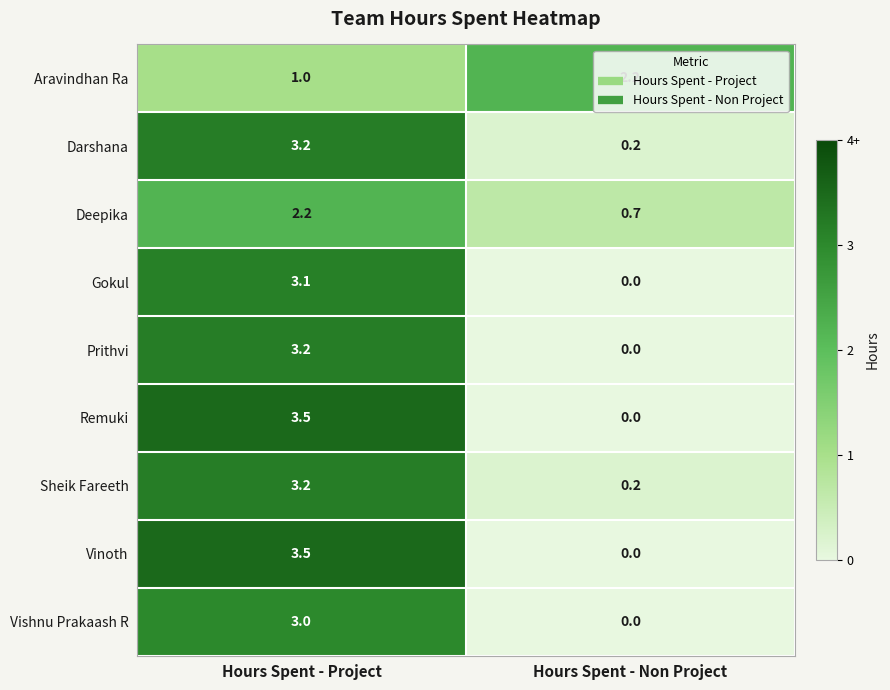

Rank the categories by Vinoth value from highest to lowest.

Hours Spent - Project, Hours Spent - Non Project